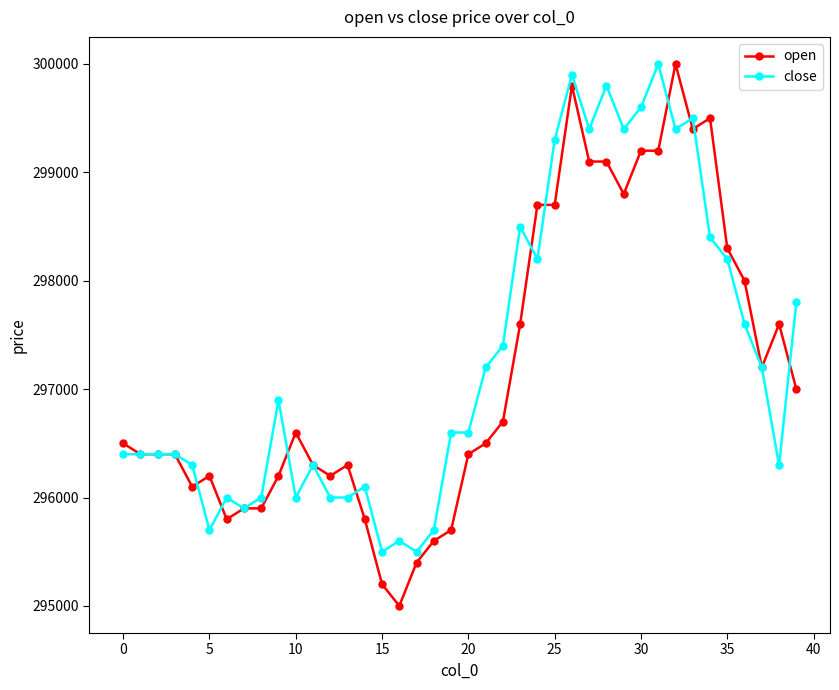

True or false: close has more than 2 interior local peaks.

True